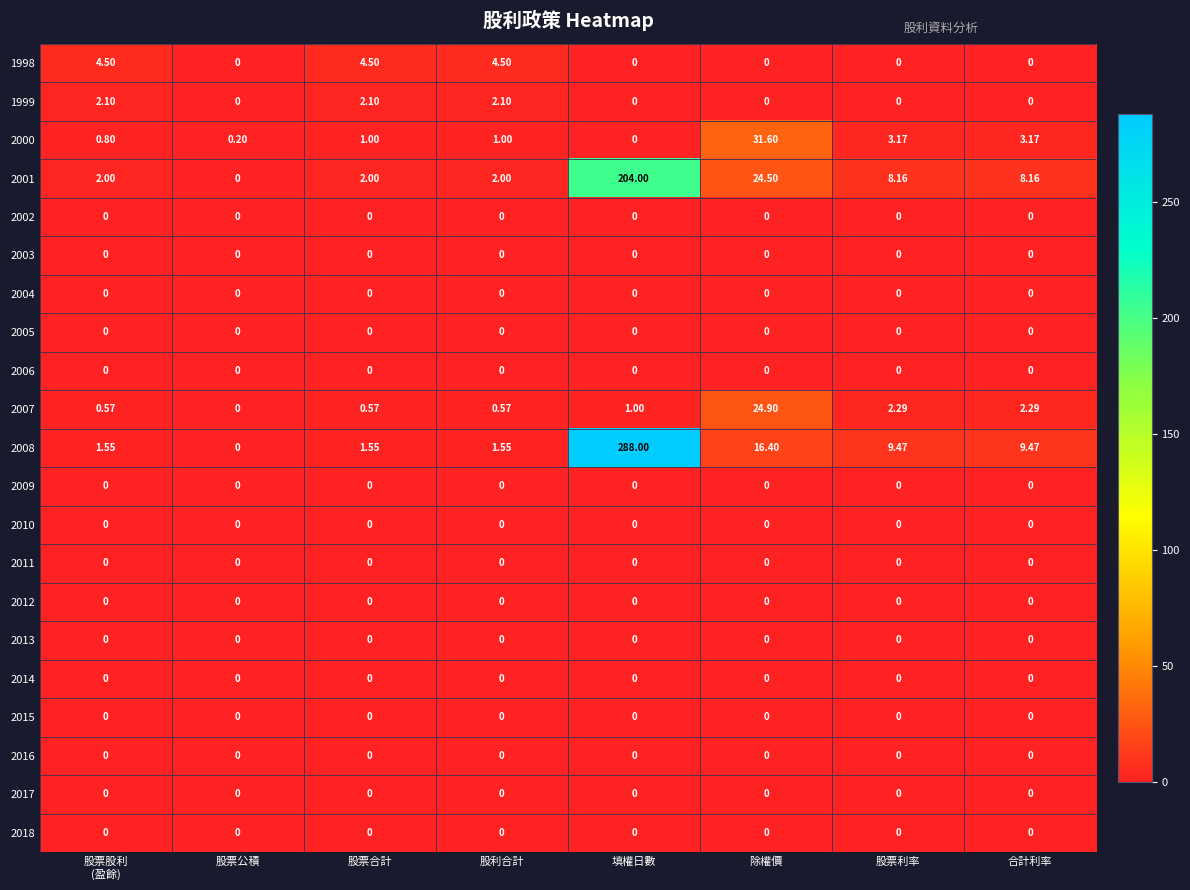

Which category has the highest value across all series?

填權日數